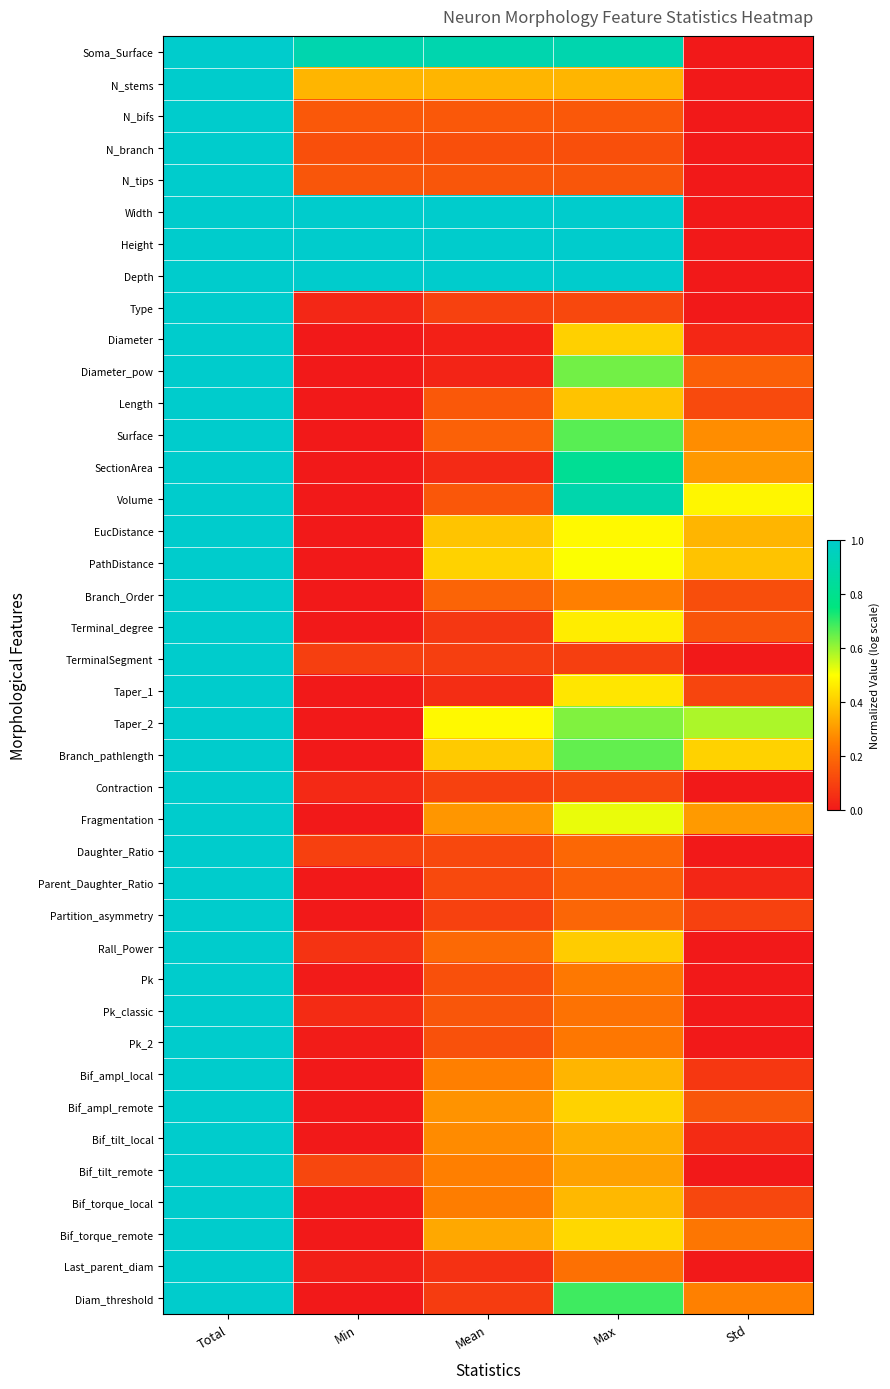

At how many categories does at least one series exceed 0?

5